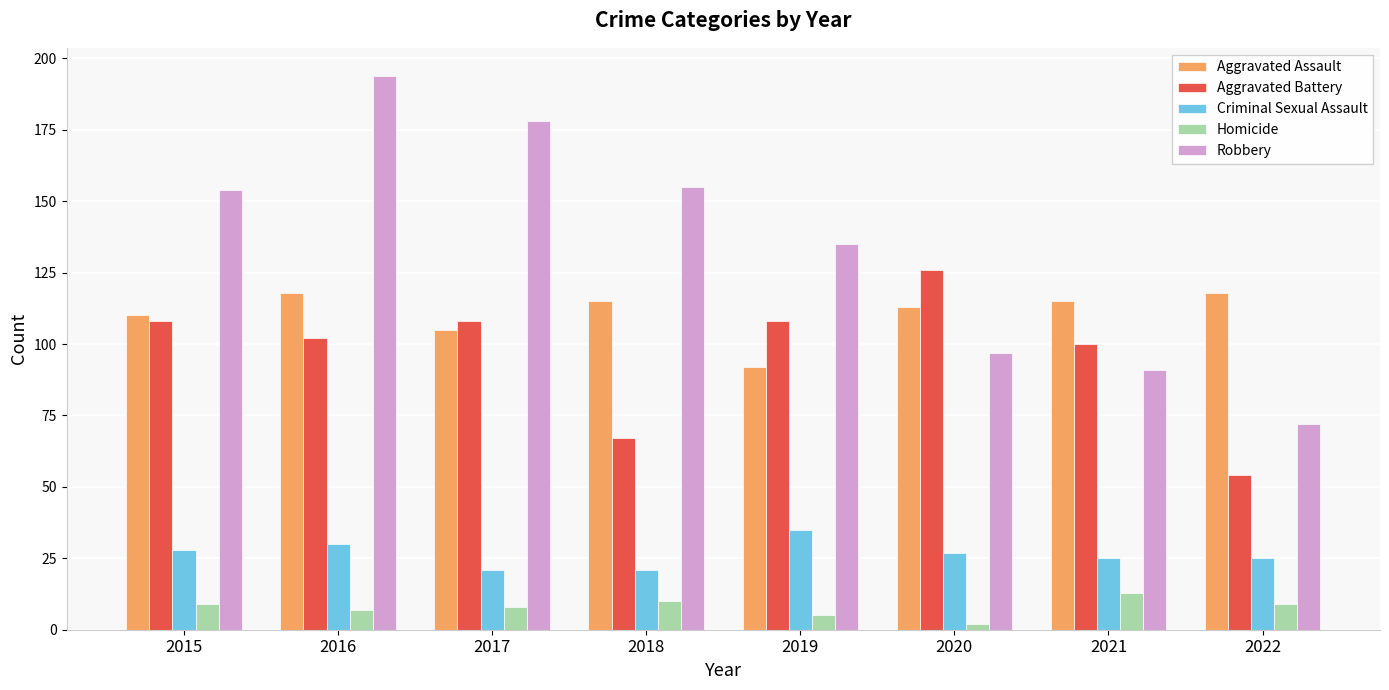

What is the spread (max minus min) of values at 2019?

130